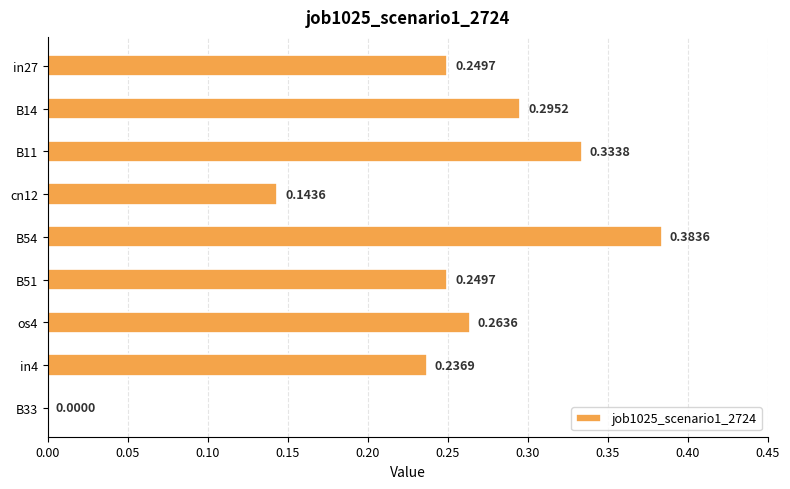

Between B14 and B51, which is larger?

B14